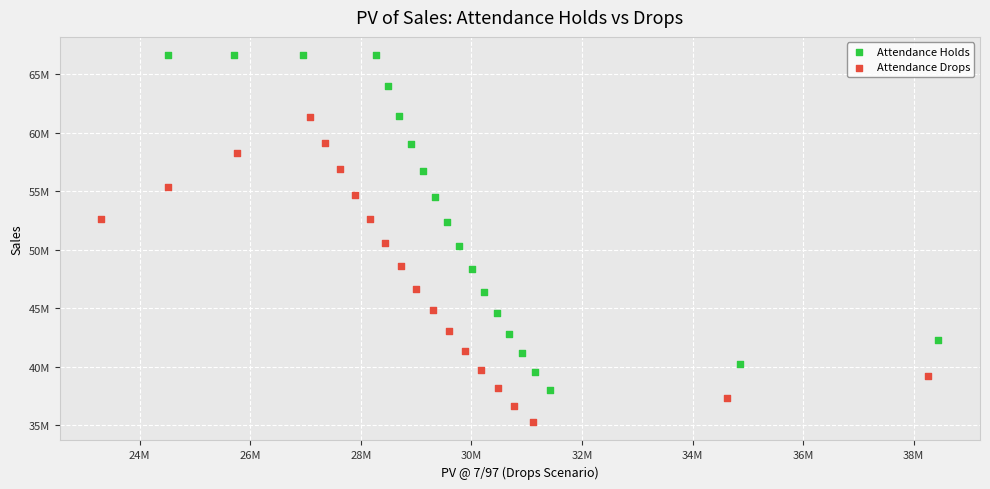

Which series contains the highest Y value?

Attendance Holds